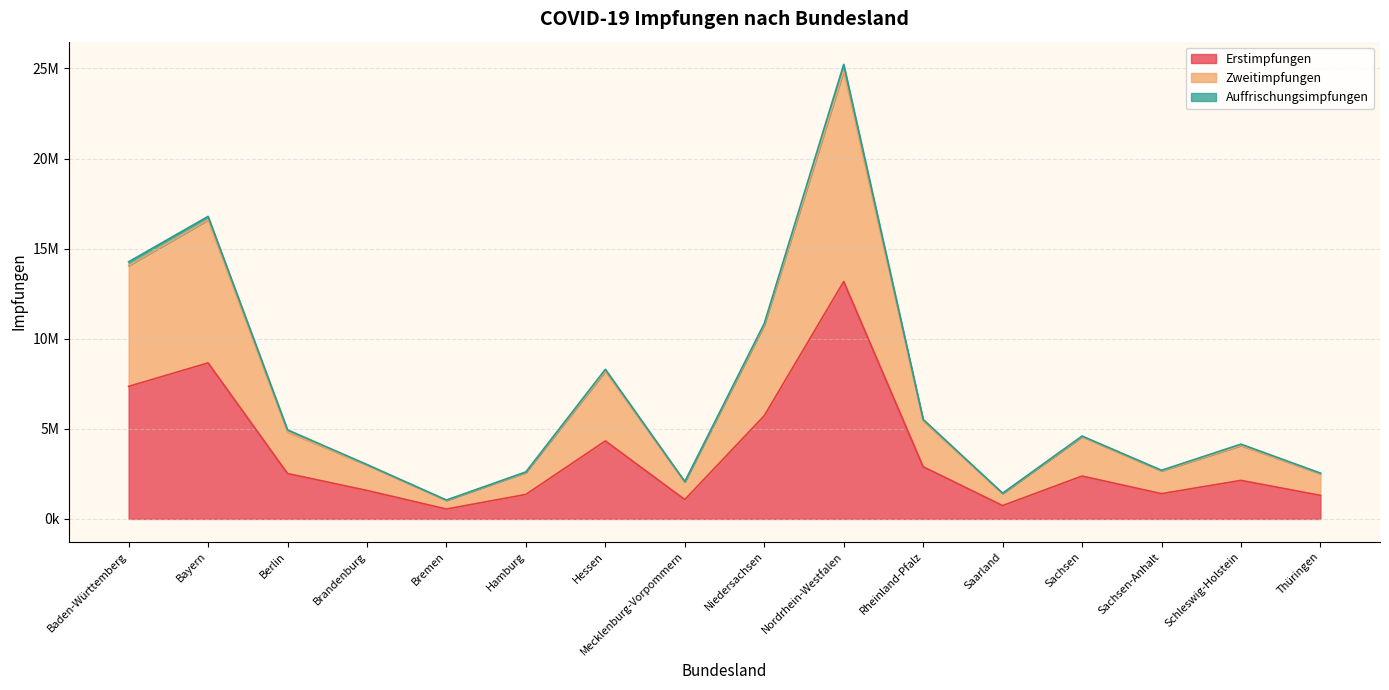

True or false: Erstimpfungen and Zweitimpfungen intersect in this chart.

False